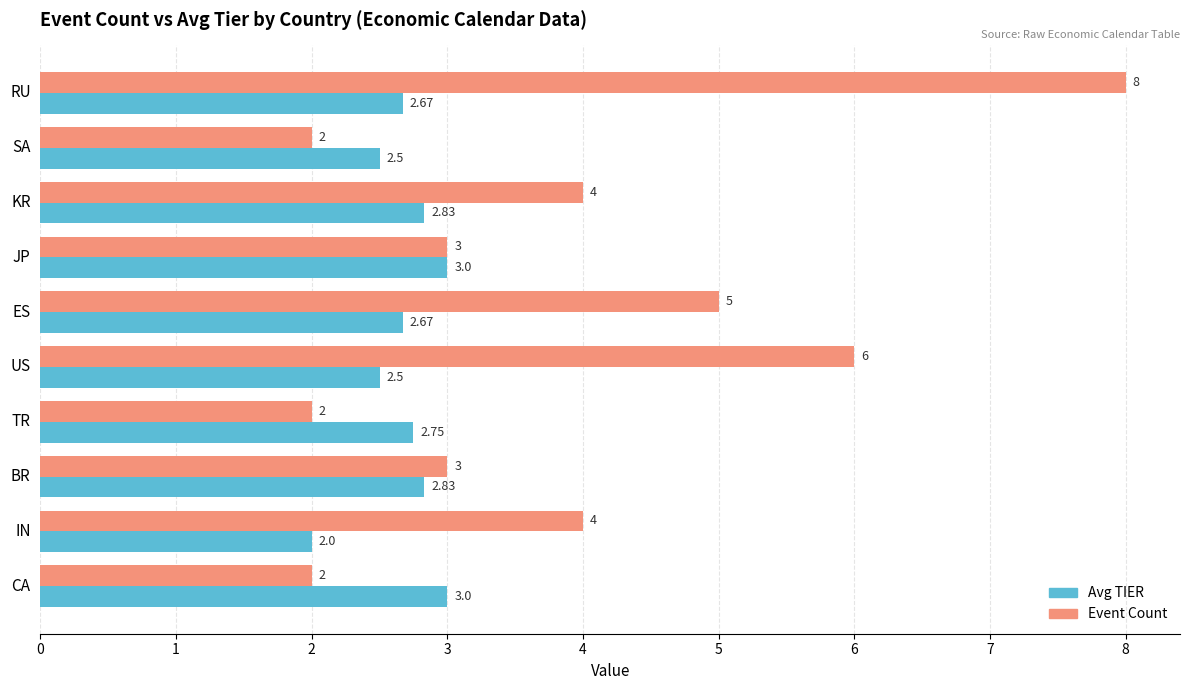

At which label does Avg TIER reach its minimum?

IN